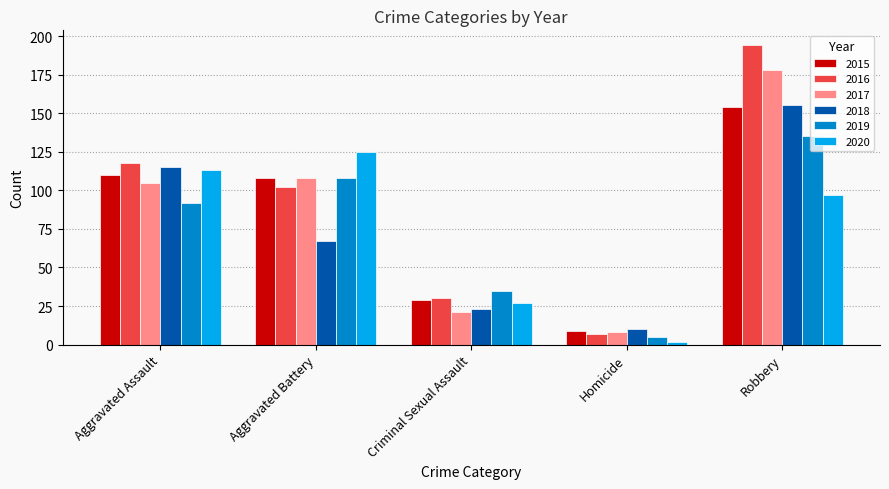

Is the value of 2018 at Criminal Sexual Assault greater than the value of 2020 at Robbery?

No